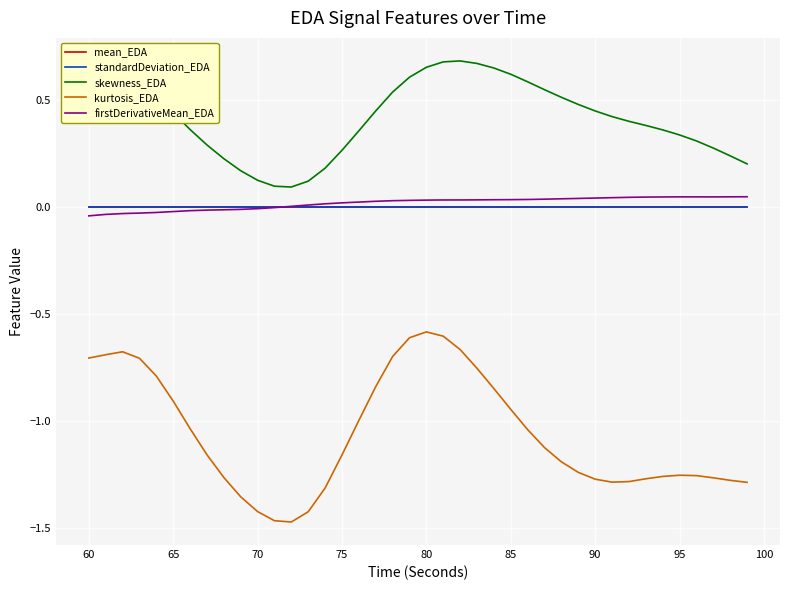

Which series has the largest total across all categories?

skewness_EDA